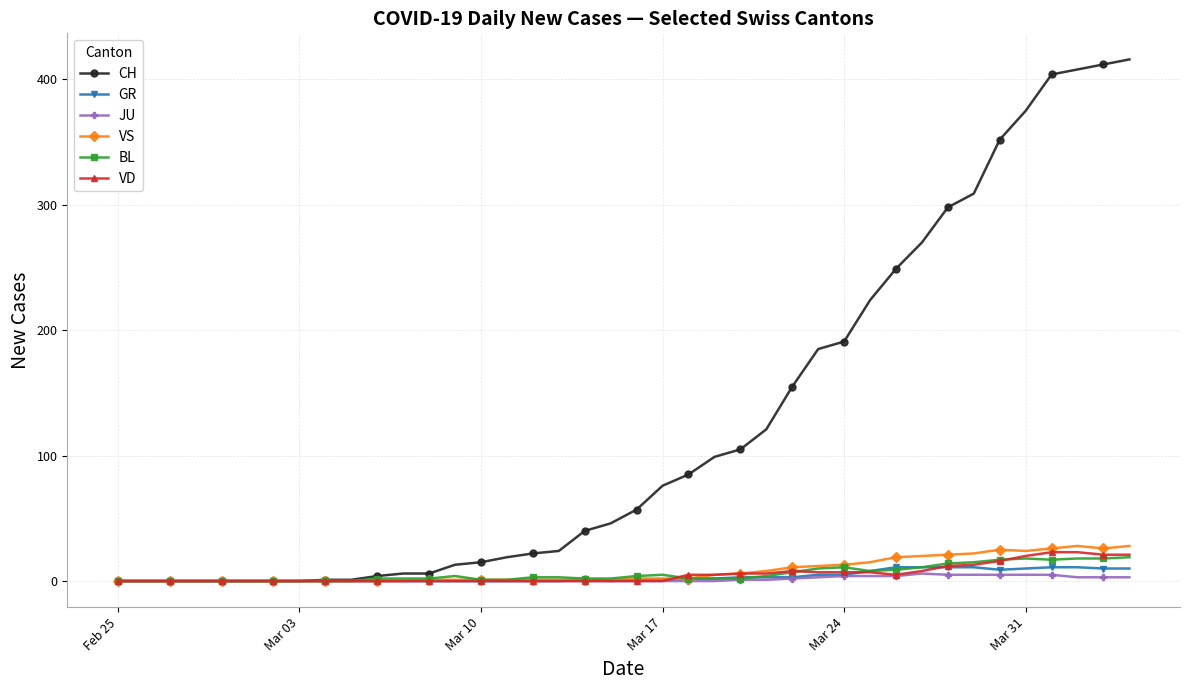

Which series has the widest spread of values?

CH